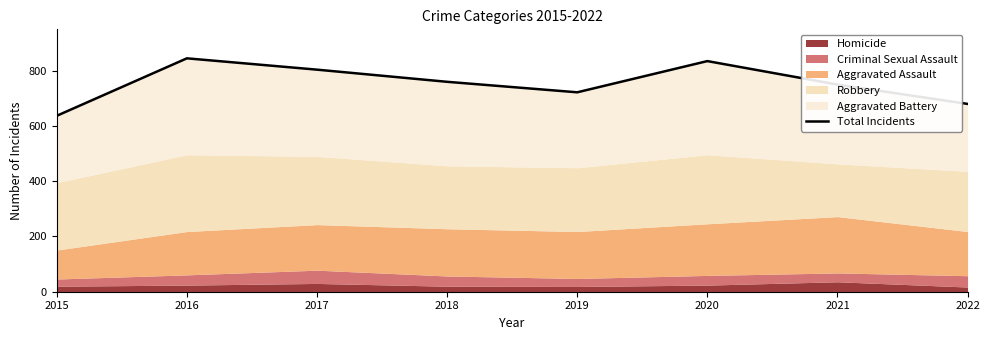

What is the change in value from 2019 to 2021?

+28